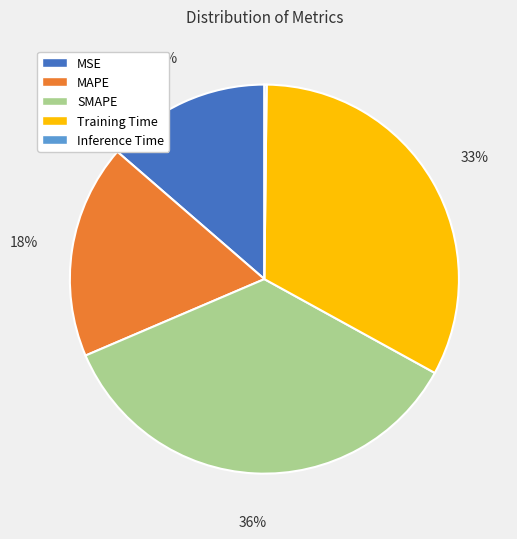

Which slice is the largest?

SMAPE